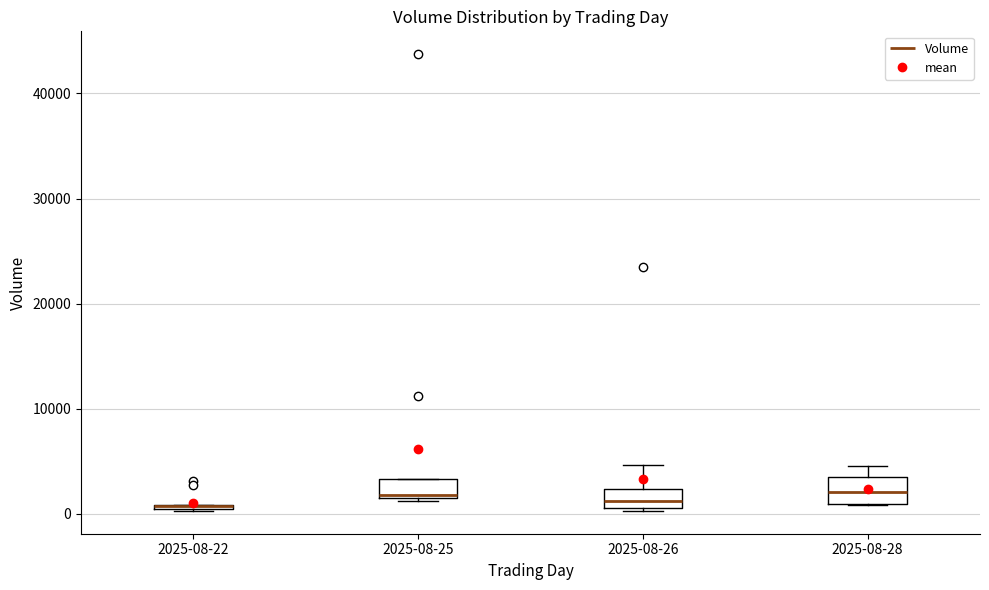

Where is the lower edge of the box for 2025-08-26 on the y-axis? The values are not printed on the chart, so give them approximately, as read against the axis.

1000